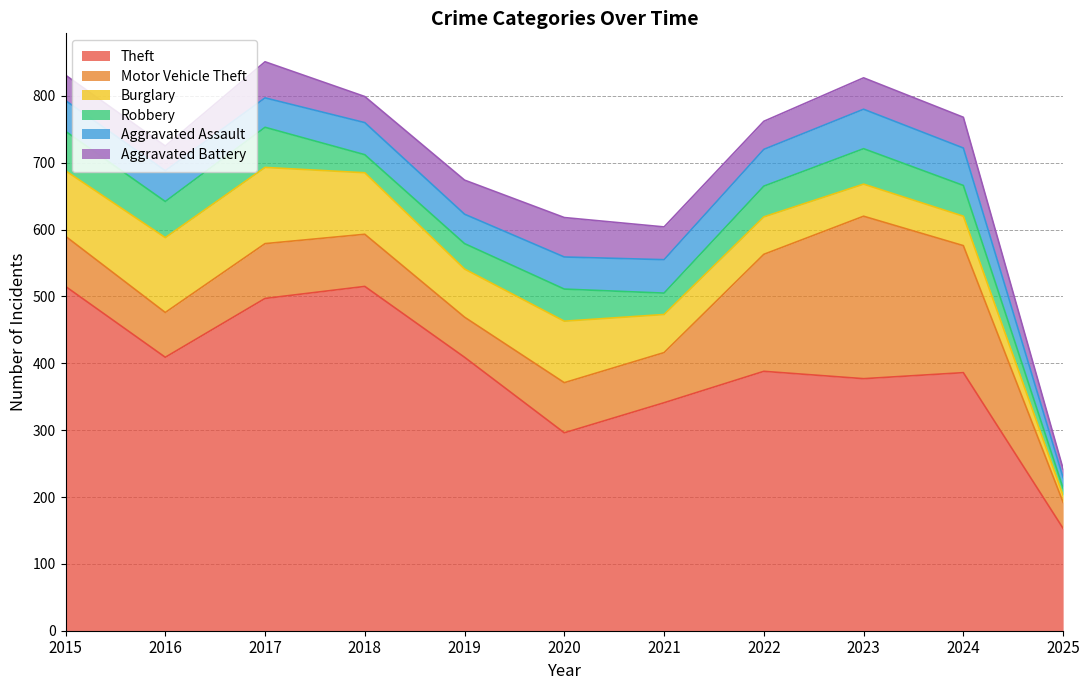

In Theft, how many points are higher than both neighbors (excluding endpoints)?

3